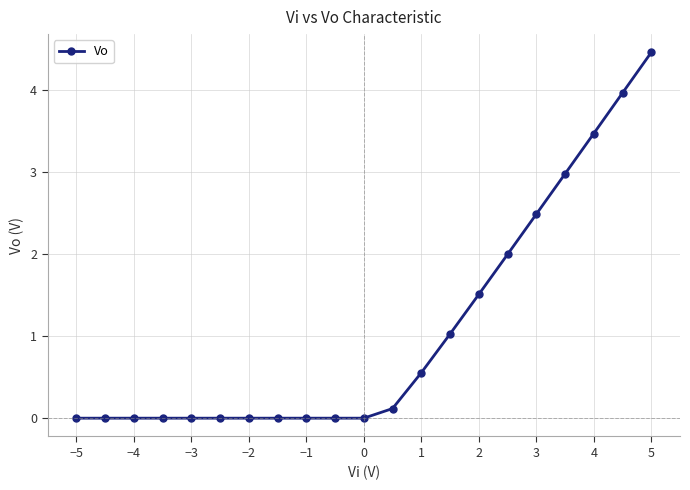

What is the average value?

1.1